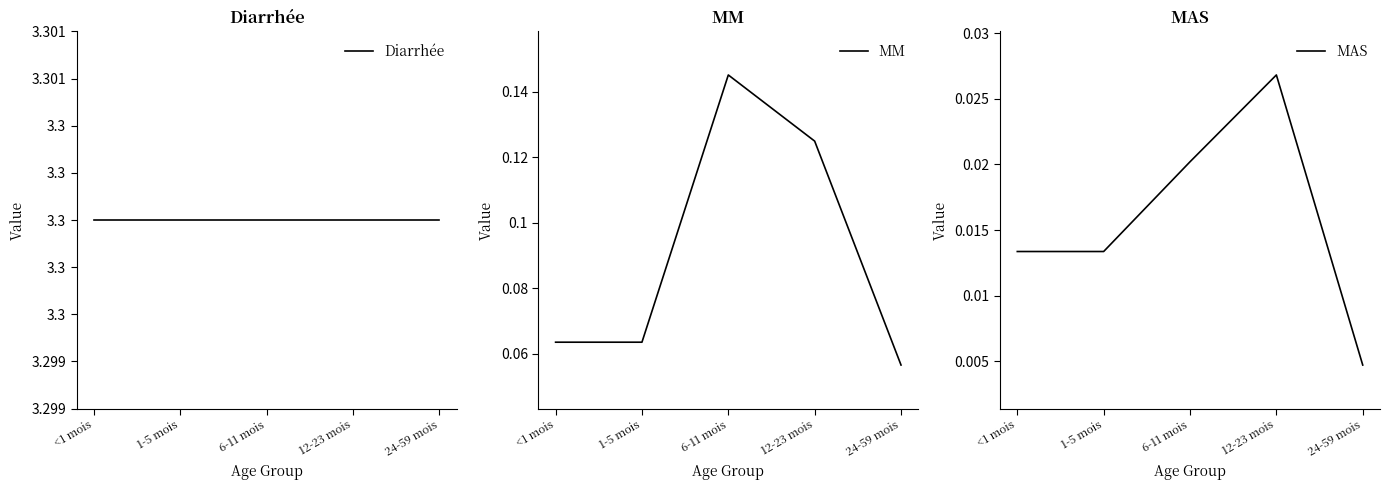

True or false: MAS has a value of 0.0 at 24-59 mois.

True